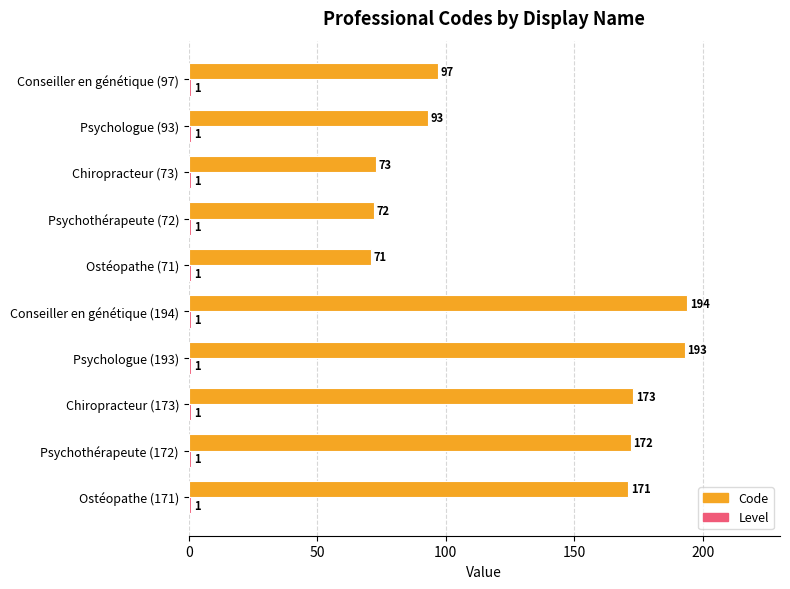

True or false: Code has a value of 71 at Conseiller en génétique (194).

False